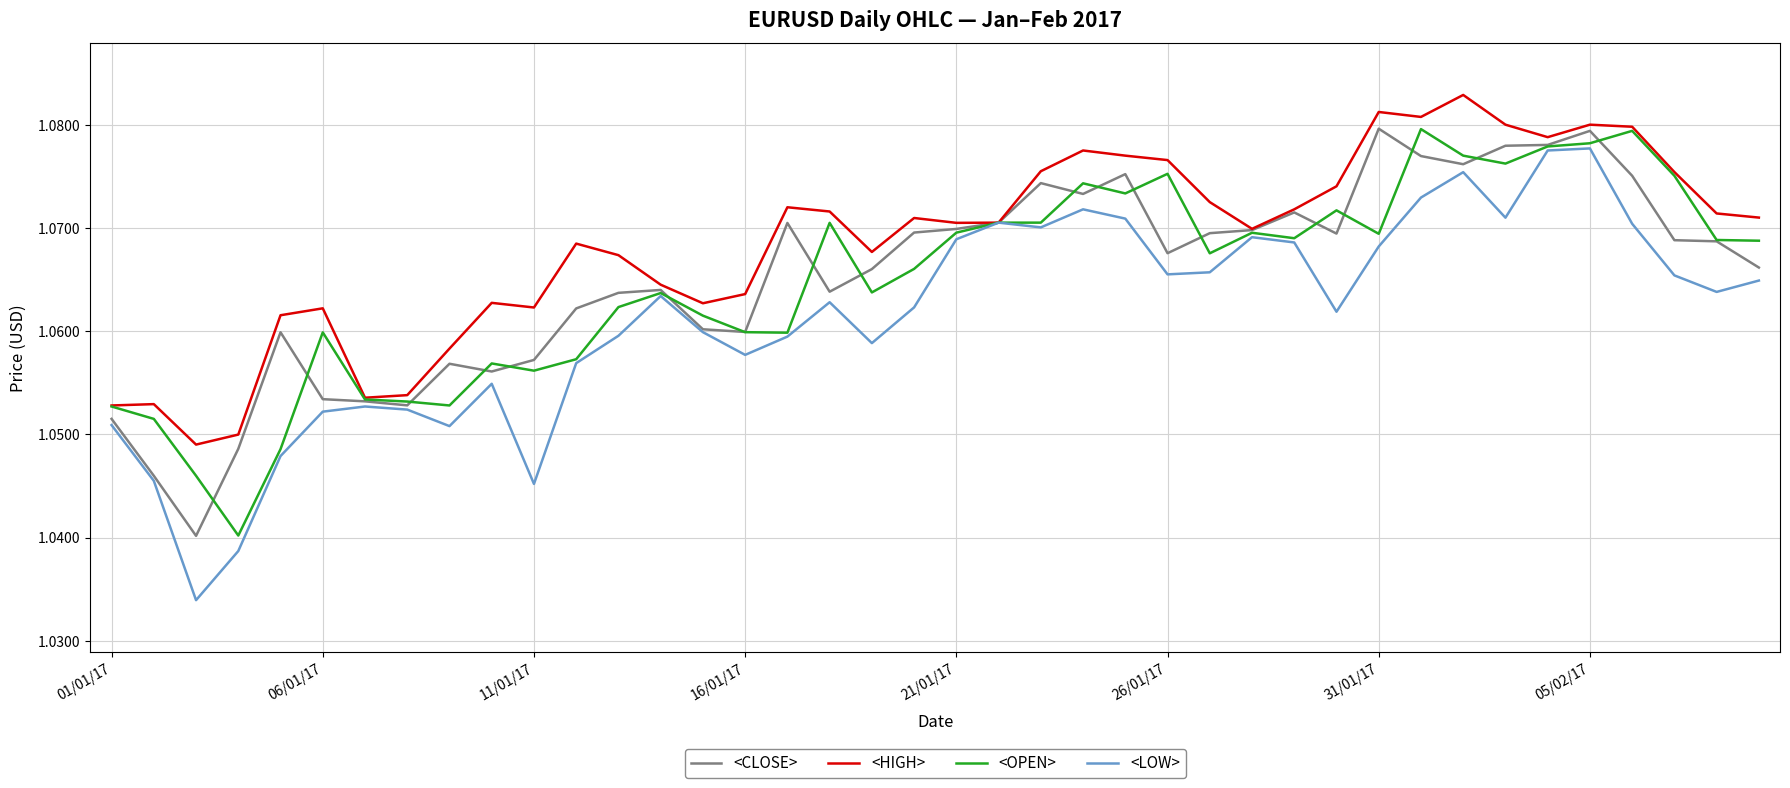

Which series has the largest total across all categories?

<HIGH>